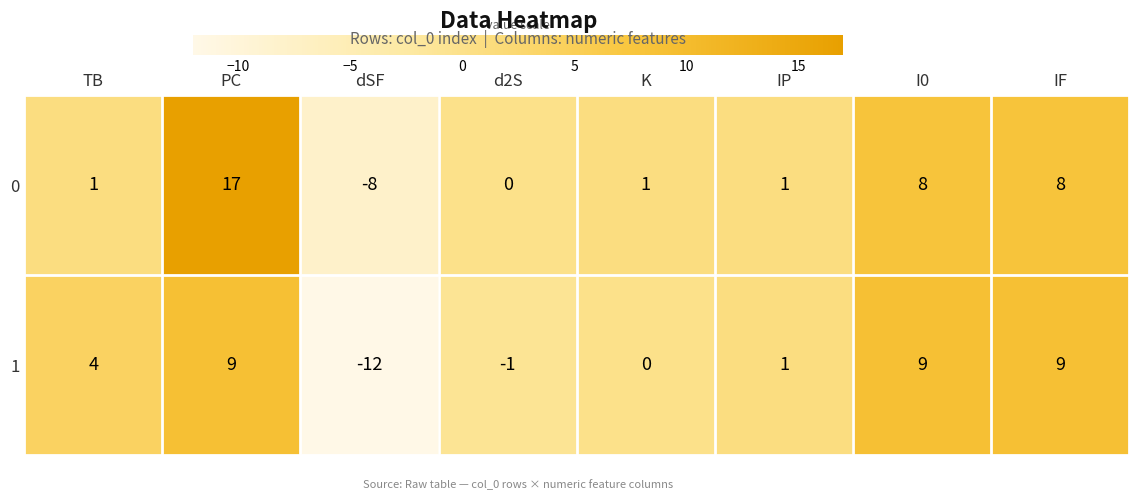

Reading right to left, what are all the values shown in this chart?

0: IF=8	I0=8	IP=1	K=1	d2S=0	dSF=-8	PC=17	TB=1
1: IF=9	I0=9	IP=1	K=0	d2S=-1	dSF=-12	PC=9	TB=4